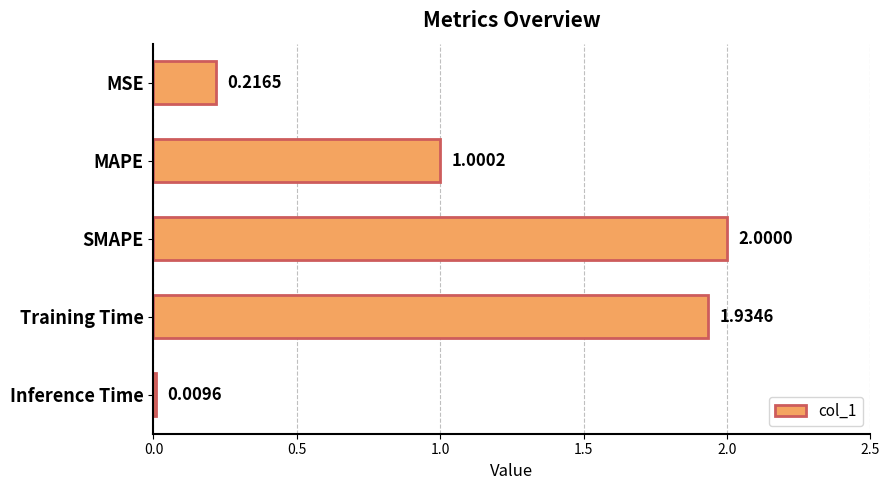

List the labels in order of value, smallest first.

Inference Time, MSE, MAPE, Training Time, SMAPE